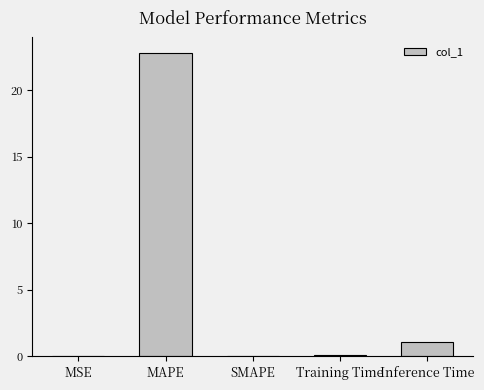

What is the sum of the values at MAPE and SMAPE?

22.8